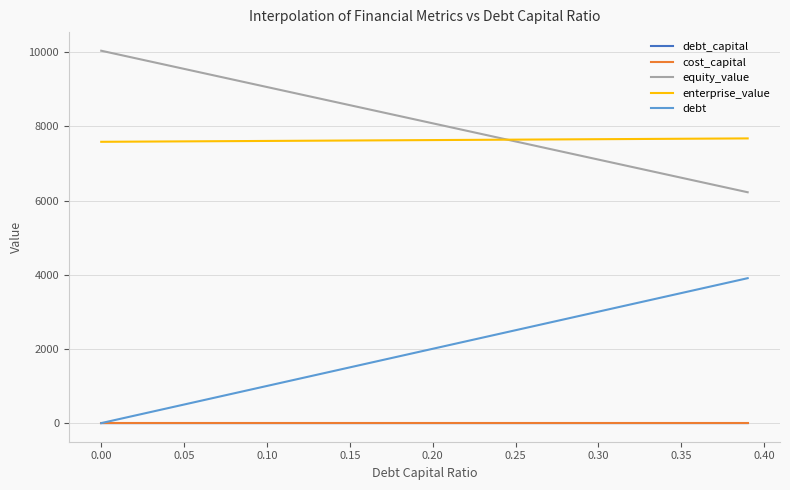

How many lines are shown in the chart?

5